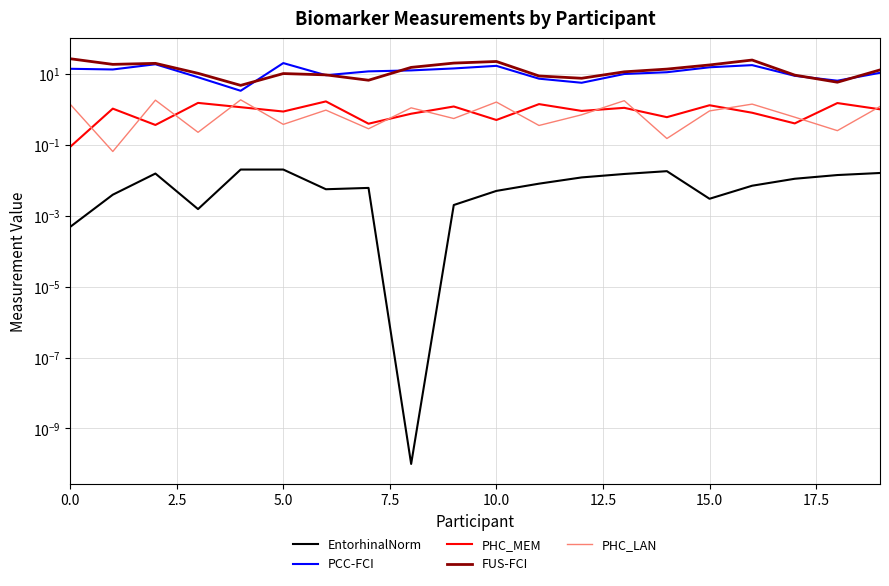

Is it true that FUS-FCI equals 11.4 at 13?

True